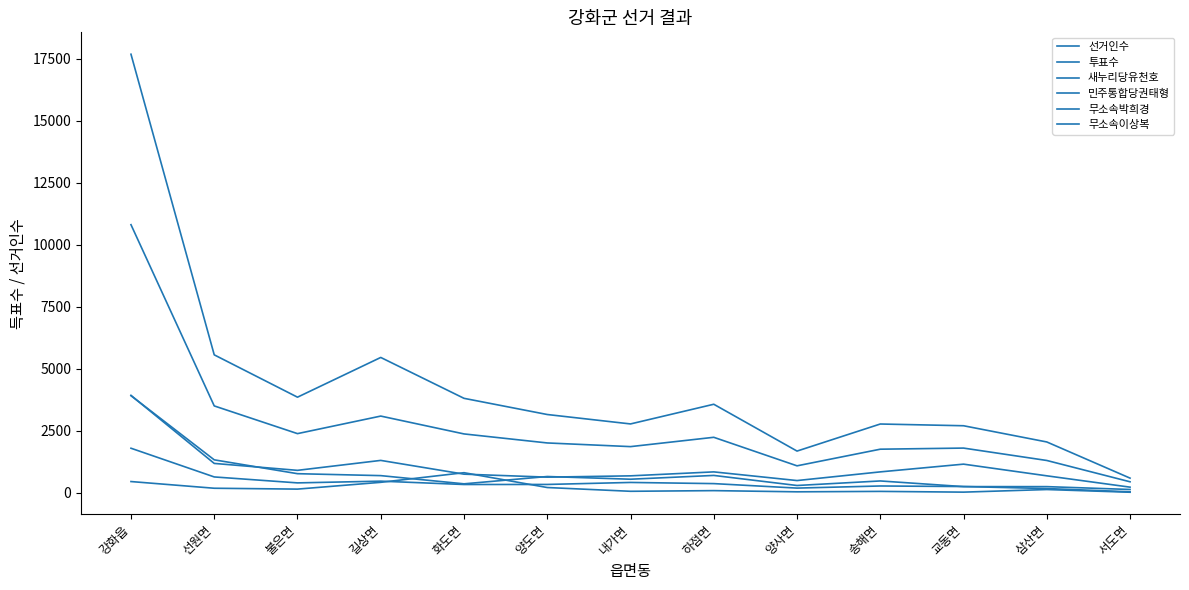

What is the sum of the 무소속박희경 values at 송해면 and 강화읍?

503